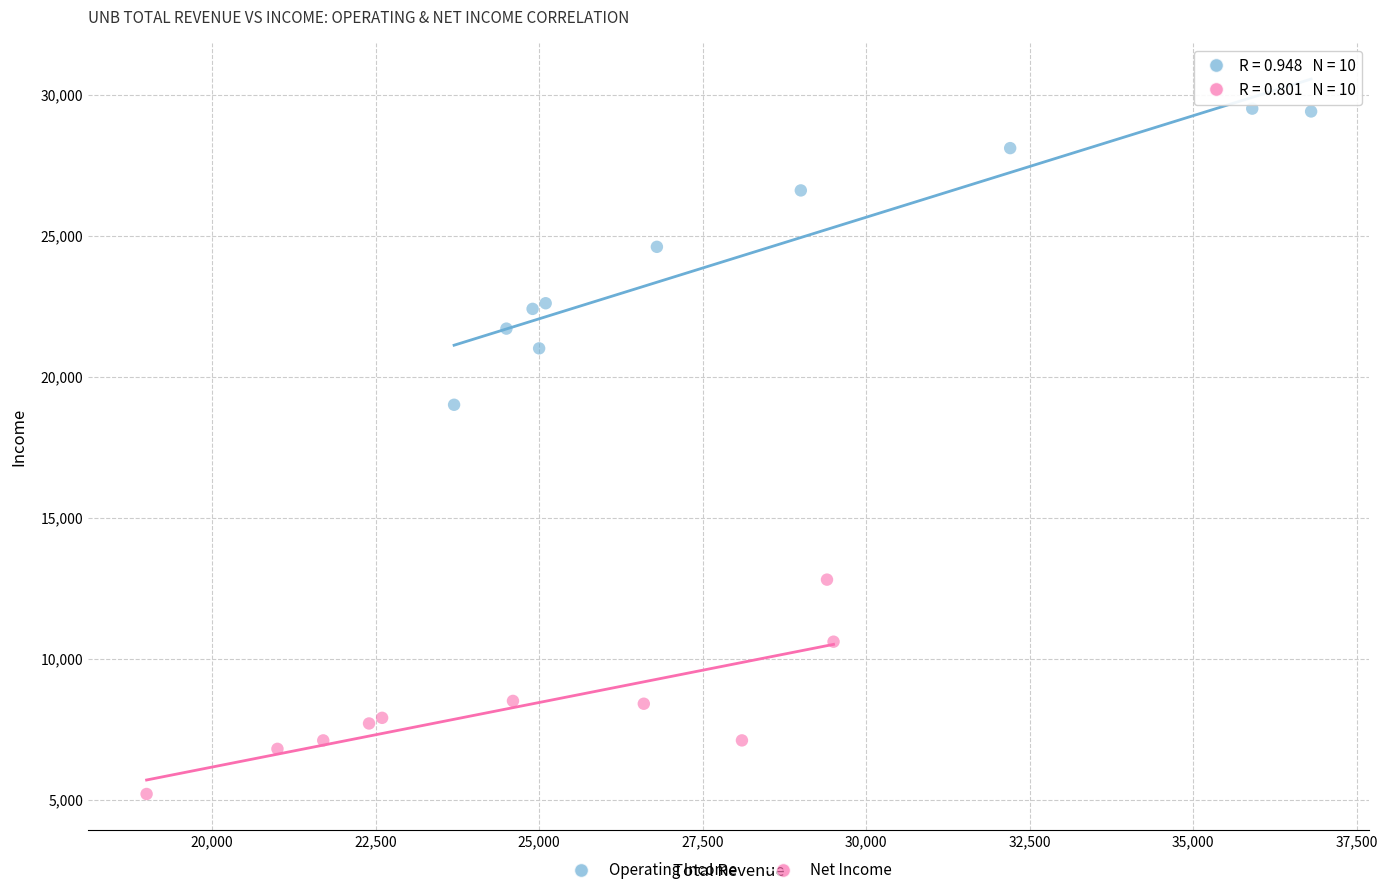

Which series contains the lowest Y value?

Net Income